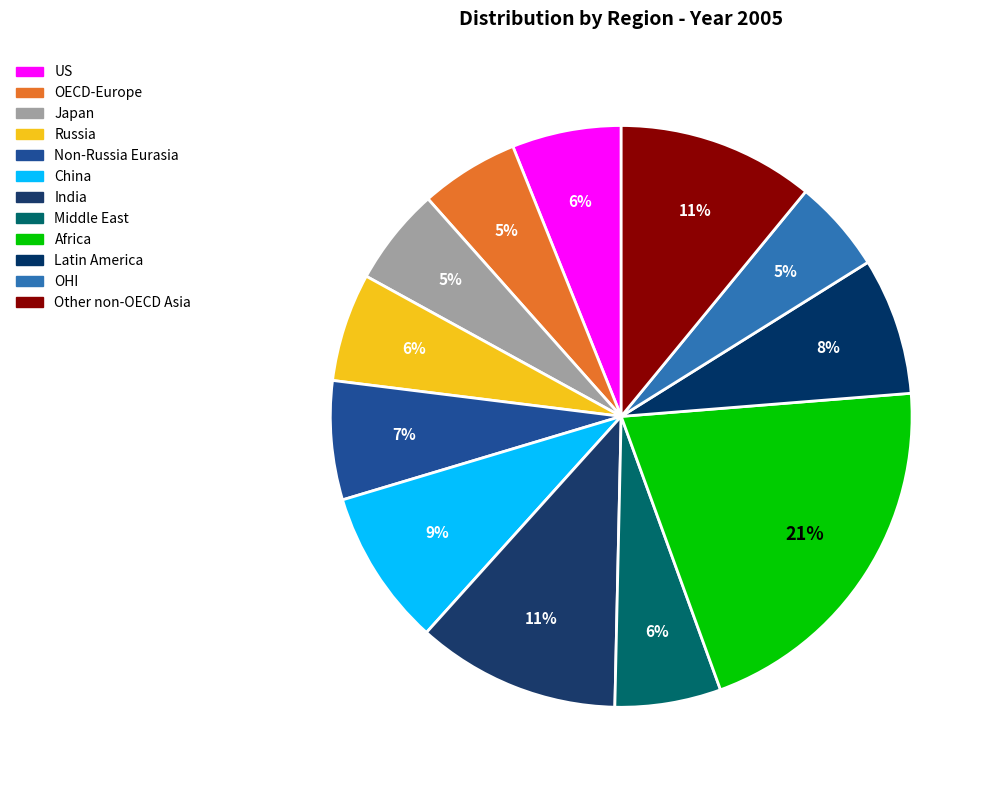

Which has a higher value, OECD-Europe or US?

US